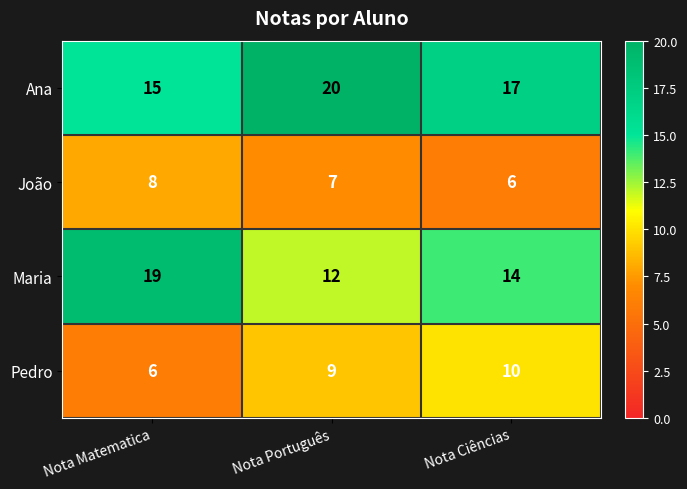

Which series has the largest total across all categories?

Ana